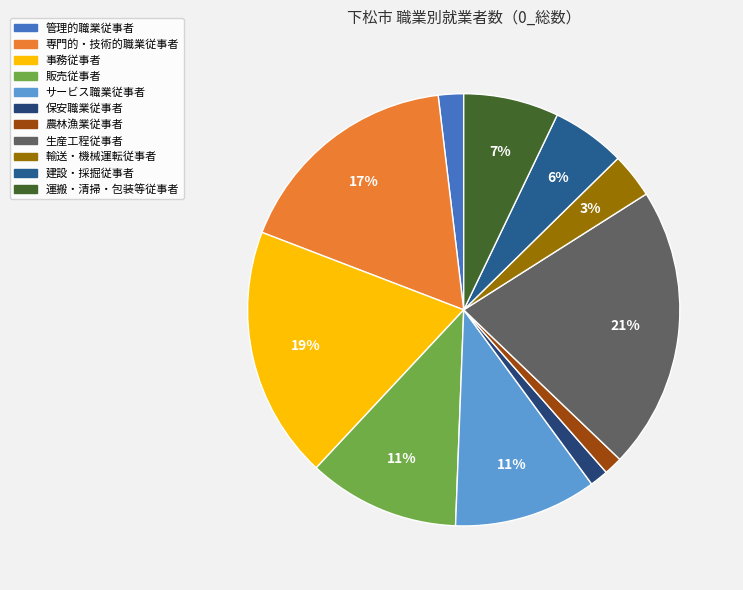

Rank the categories by value from highest to lowest.

生産工程従事者, 事務従事者, 専門的・技術的職業従事者, 販売従事者, サービス職業従事者, 運搬・清掃・包装等従事者, 建設・採掘従事者, 輸送・機械運転従事者, 管理的職業従事者, 農林漁業従事者, 保安職業従事者